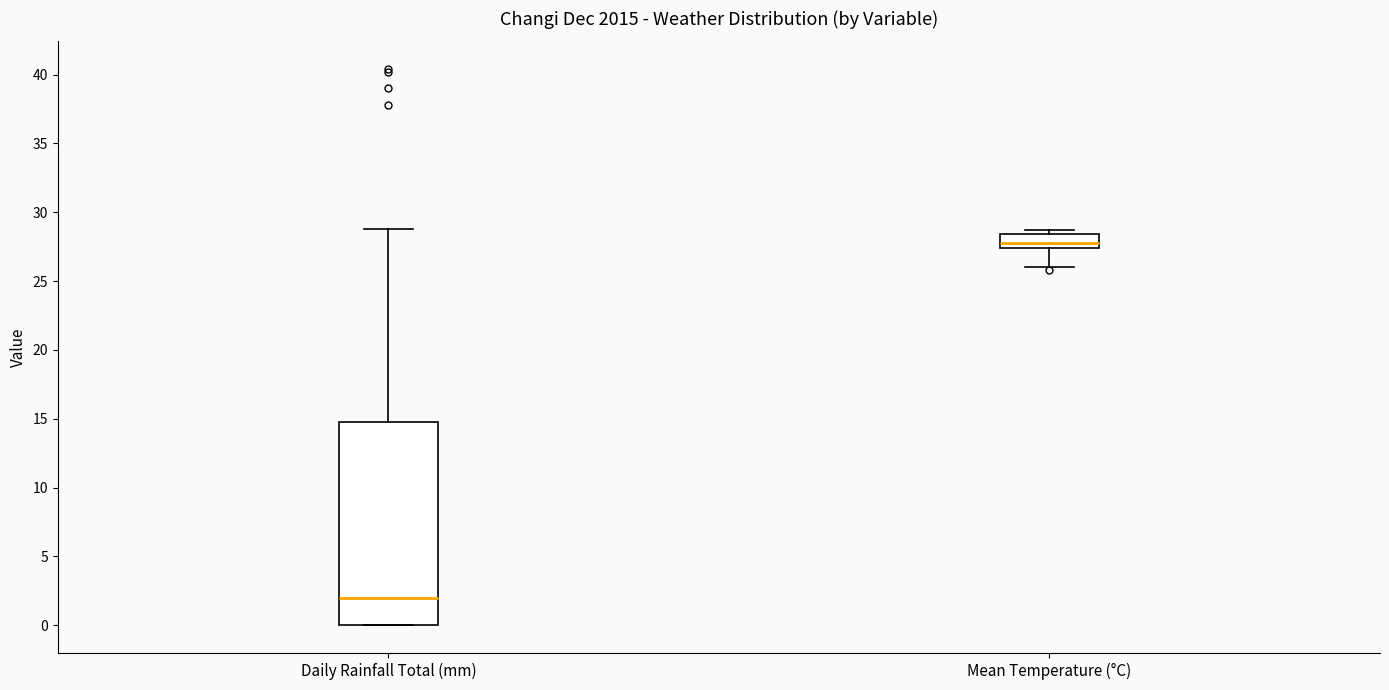

Reading left to right, transcribe this box plot: for each box, give where its median line is, the range the box spans, and where its two whiskers end, as read against the y-axis. The values are not printed on the chart, so give them approximately, as read against the axis.

Daily Rainfall Total (mm): median 2.0, box 0.0 to 15.0, whiskers 0.0 to 29.0
Mean Temperature (°C): median 28.0, box 27.5 to 28.5, whiskers 26.0 to 28.5 (just above the box's upper edge)